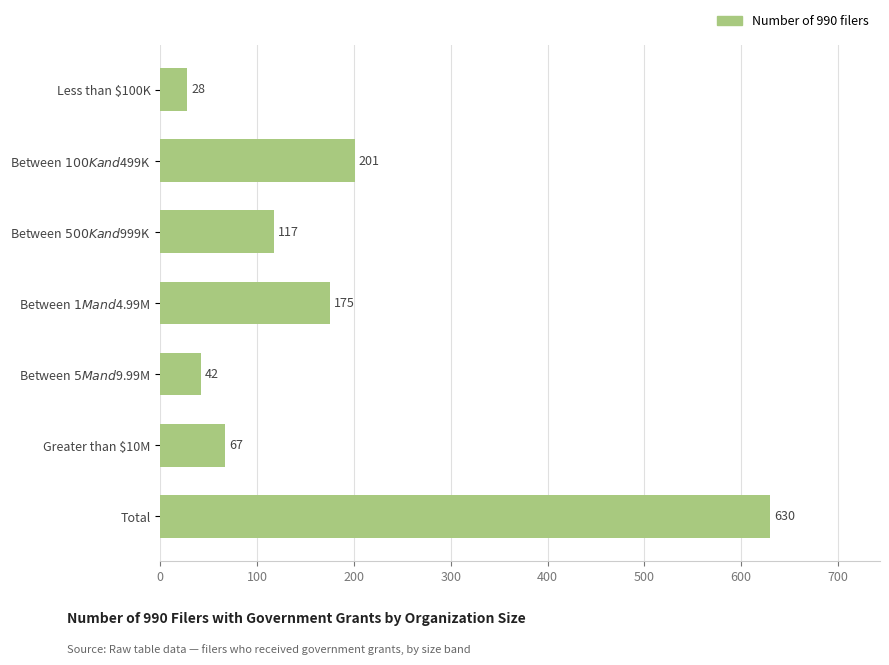

Count the number of data series in this chart.

1